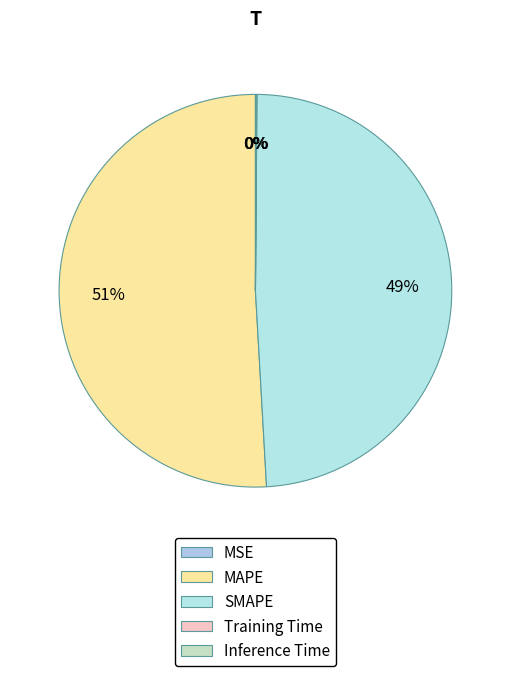

Is SMAPE the majority of the pie?

No